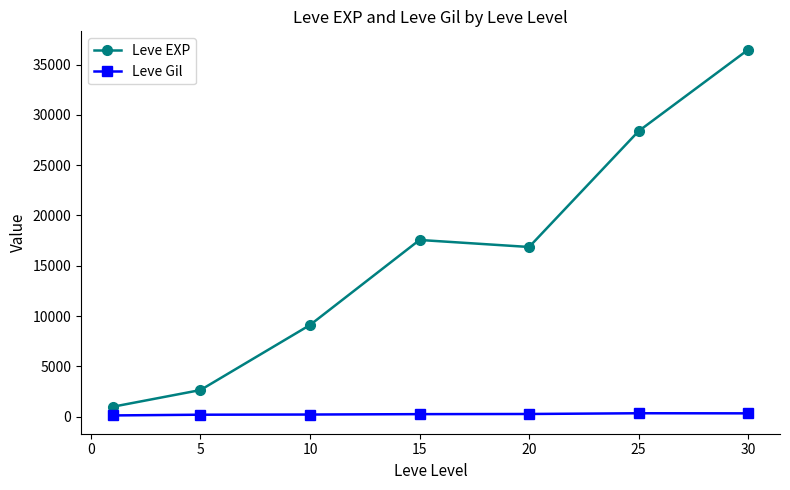

What is the maximum value shown in the chart?

36492.5